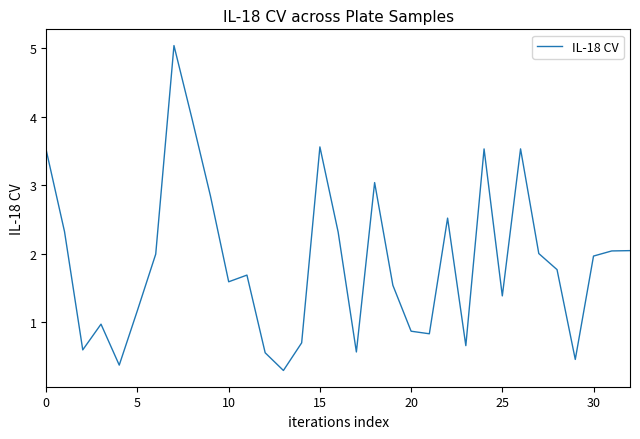

What is the greatest value displayed?

5.0